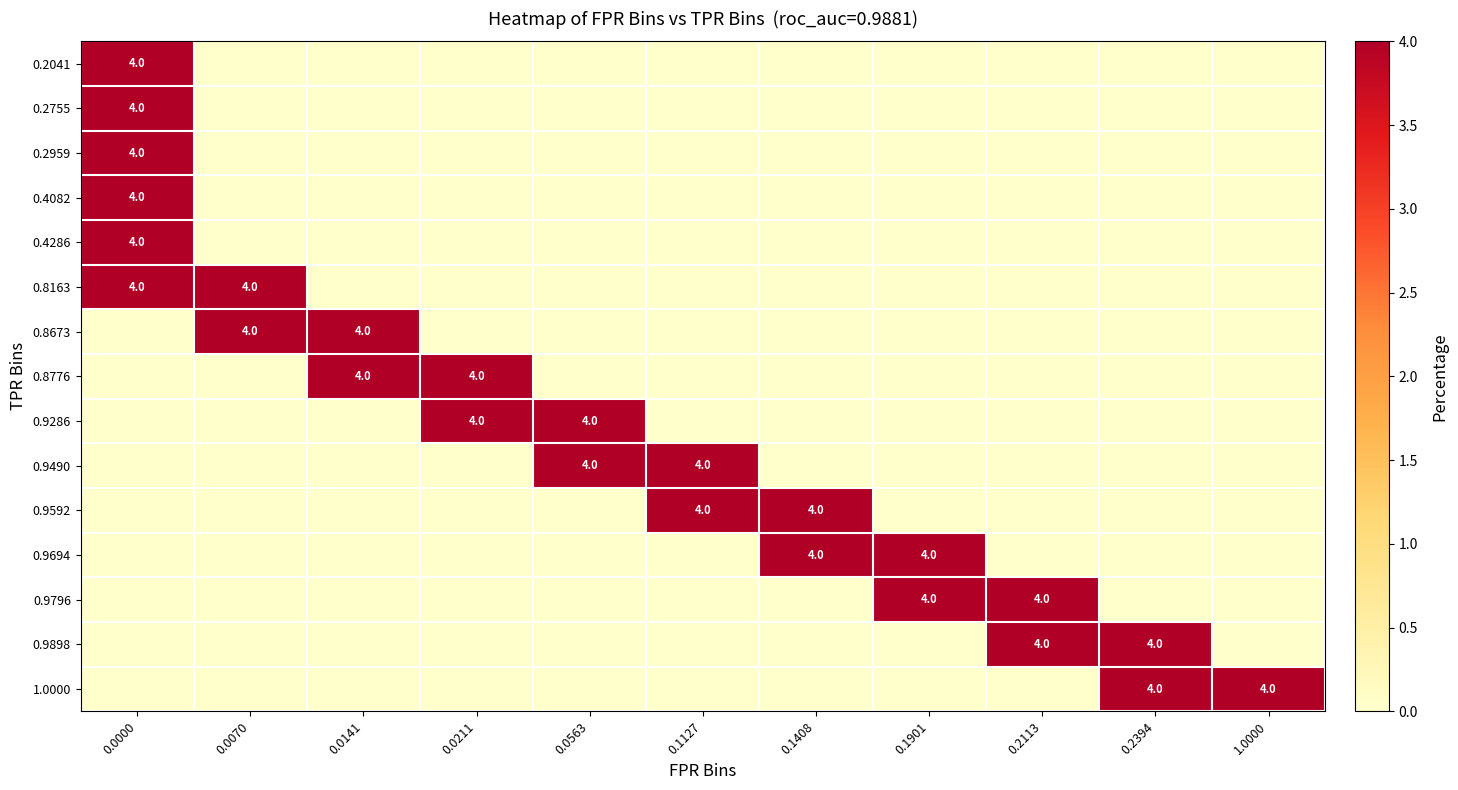

Reading left to right, transcribe all the data shown in this chart.

row_0: 0.0000=4	0.0070=0	0.0141=0	0.0211=0	0.0563=0	0.1127=0	0.1408=0	0.1901=0	0.2113=0	0.2394=0	1.0000=0
row_1: 0.0000=4	0.0070=0	0.0141=0	0.0211=0	0.0563=0	0.1127=0	0.1408=0	0.1901=0	0.2113=0	0.2394=0	1.0000=0
row_2: 0.0000=4	0.0070=0	0.0141=0	0.0211=0	0.0563=0	0.1127=0	0.1408=0	0.1901=0	0.2113=0	0.2394=0	1.0000=0
row_3: 0.0000=4	0.0070=0	0.0141=0	0.0211=0	0.0563=0	0.1127=0	0.1408=0	0.1901=0	0.2113=0	0.2394=0	1.0000=0
row_4: 0.0000=4	0.0070=0	0.0141=0	0.0211=0	0.0563=0	0.1127=0	0.1408=0	0.1901=0	0.2113=0	0.2394=0	1.0000=0
row_5: 0.0000=4	0.0070=4	0.0141=0	0.0211=0	0.0563=0	0.1127=0	0.1408=0	0.1901=0	0.2113=0	0.2394=0	1.0000=0
row_6: 0.0000=0	0.0070=4	0.0141=4	0.0211=0	0.0563=0	0.1127=0	0.1408=0	0.1901=0	0.2113=0	0.2394=0	1.0000=0
row_7: 0.0000=0	0.0070=0	0.0141=4	0.0211=4	0.0563=0	0.1127=0	0.1408=0	0.1901=0	0.2113=0	0.2394=0	1.0000=0
row_8: 0.0000=0	0.0070=0	0.0141=0	0.0211=4	0.0563=4	0.1127=0	0.1408=0	0.1901=0	0.2113=0	0.2394=0	1.0000=0
row_9: 0.0000=0	0.0070=0	0.0141=0	0.0211=0	0.0563=4	0.1127=4	0.1408=0	0.1901=0	0.2113=0	0.2394=0	1.0000=0
row_10: 0.0000=0	0.0070=0	0.0141=0	0.0211=0	0.0563=0	0.1127=4	0.1408=4	0.1901=0	0.2113=0	0.2394=0	1.0000=0
row_11: 0.0000=0	0.0070=0	0.0141=0	0.0211=0	0.0563=0	0.1127=0	0.1408=4	0.1901=4	0.2113=0	0.2394=0	1.0000=0
row_12: 0.0000=0	0.0070=0	0.0141=0	0.0211=0	0.0563=0	0.1127=0	0.1408=0	0.1901=4	0.2113=4	0.2394=0	1.0000=0
row_13: 0.0000=0	0.0070=0	0.0141=0	0.0211=0	0.0563=0	0.1127=0	0.1408=0	0.1901=0	0.2113=4	0.2394=4	1.0000=0
row_14: 0.0000=0	0.0070=0	0.0141=0	0.0211=0	0.0563=0	0.1127=0	0.1408=0	0.1901=0	0.2113=0	0.2394=4	1.0000=4